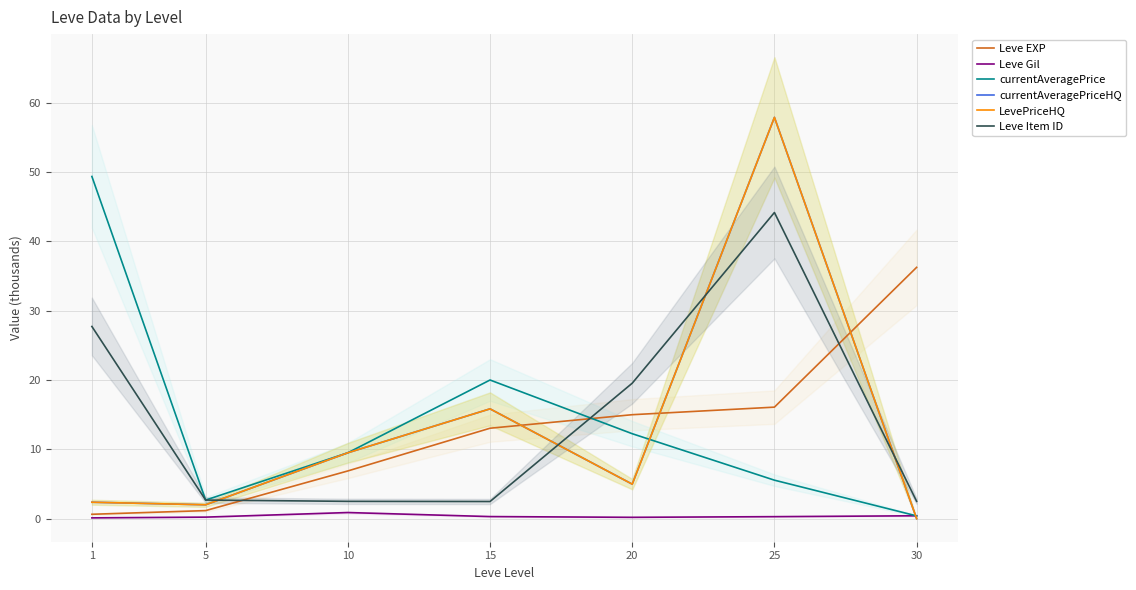

Reading left to right, what are all the values shown in this chart?

Leve EXP: 0.6	1.2	6.9	13.0	15.0	16.1	36.2
Leve Gil: 0.1	0.2	0.9	0.3	0.2	0.3	0.4
currentAveragePrice: 49.3	2.7	9.5	20.0	12.2	5.5	0.4
currentAveragePriceHQ: 2.4	2.0	9.5	15.8	5.0	57.9	0.0
LevePriceHQ: 2.4	2.0	9.5	15.8	5.0	57.9	0.0
Leve Item ID: 27.7	2.7	2.5	2.5	19.5	44.1	2.5